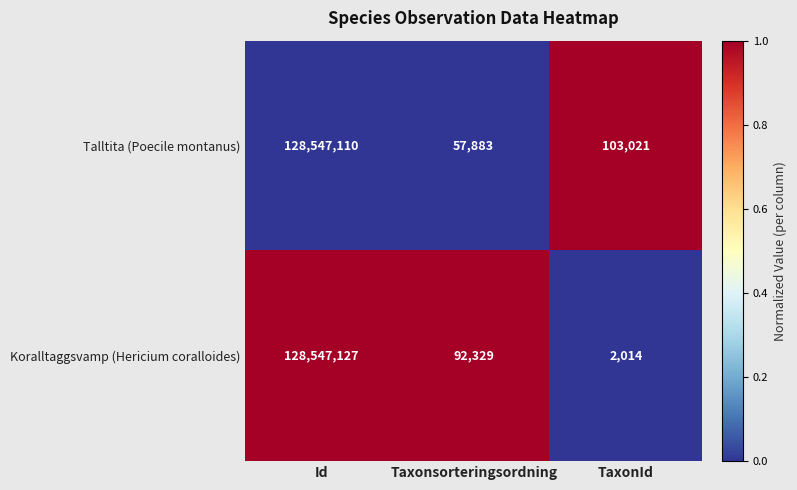

Is it true that Koralltaggsvamp (Hericium coralloides) equals 92329 at Taxonsorteringsordning?

True